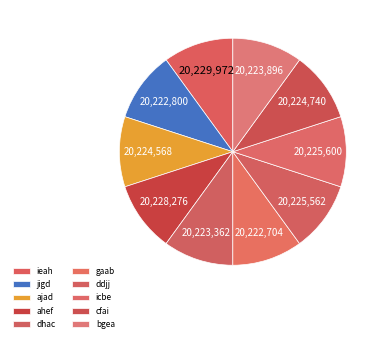

What is the ratio of the value at icbe to the value at bgea?

1.0